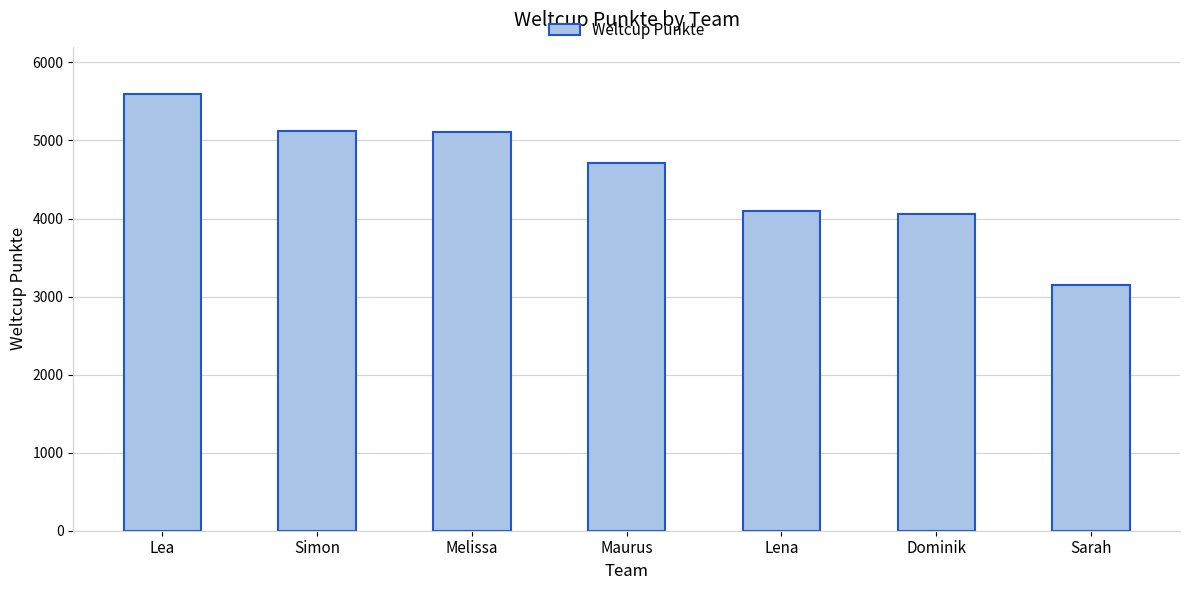

How many data points are less than 4713?

3